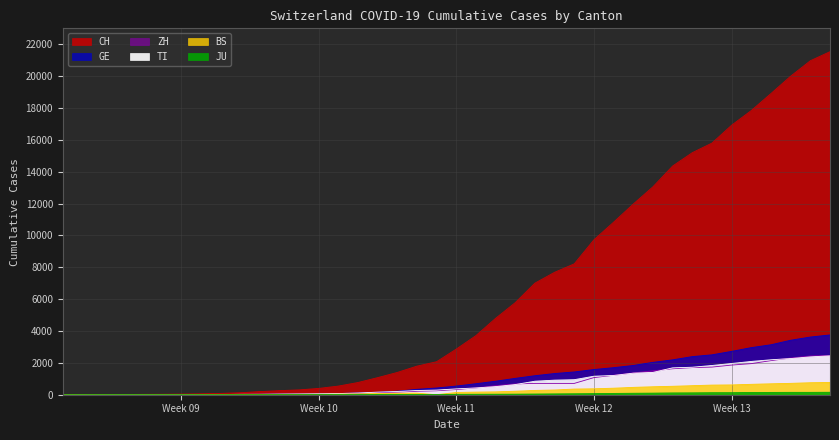

Between 2020-03-22 and 2020-04-02, which series saw the biggest shift?

CH